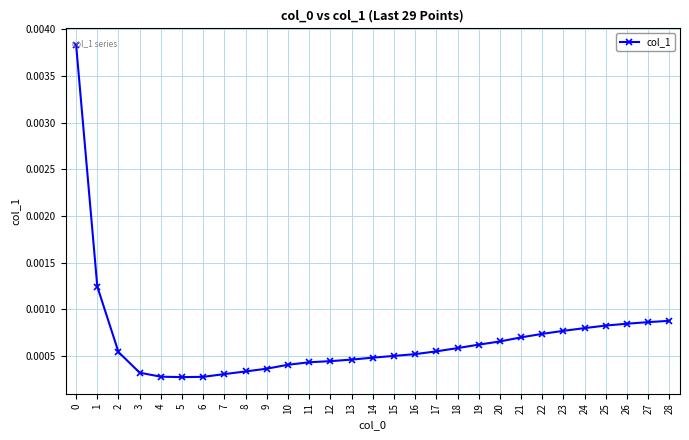

How many series are shown in this chart?

1